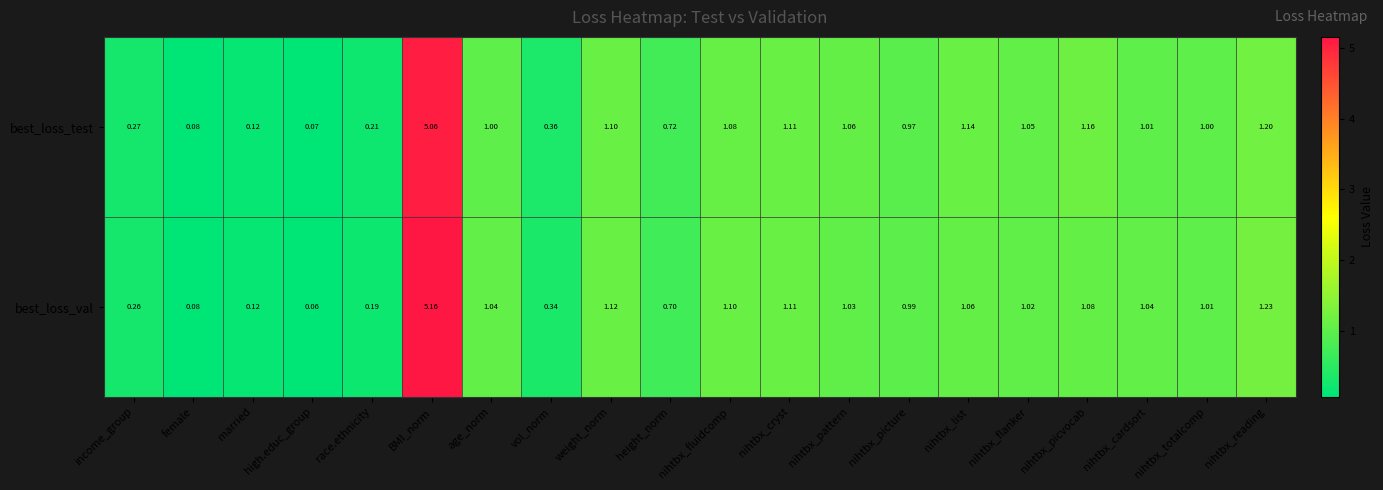

How many series are shown in this chart?

2